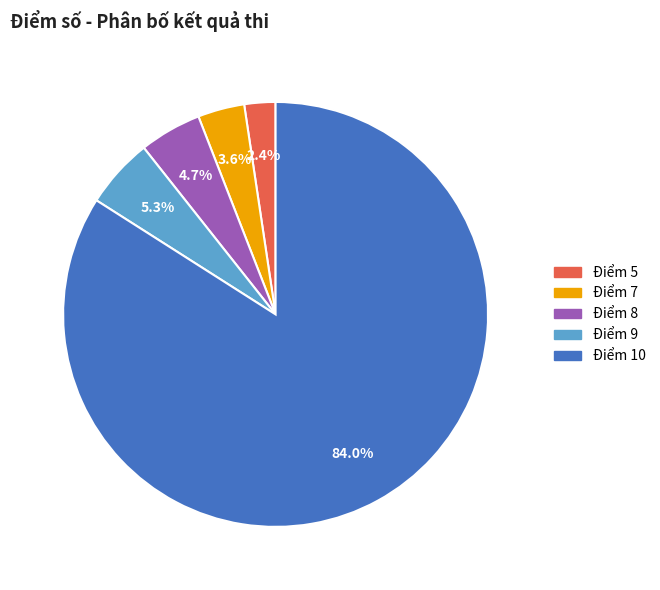

Rank the categories by value from highest to lowest.

Điểm 10, Điểm 9, Điểm 8, Điểm 7, Điểm 5